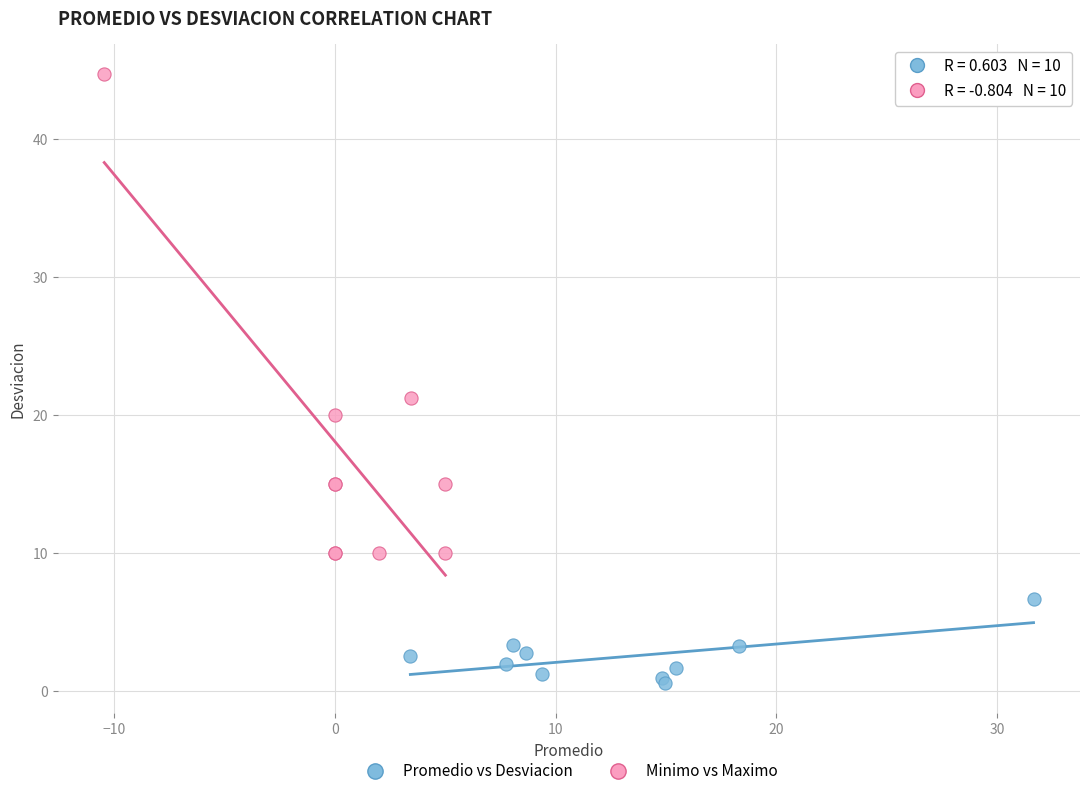

Which series reaches the minimum Y coordinate?

Promedio vs Desviacion